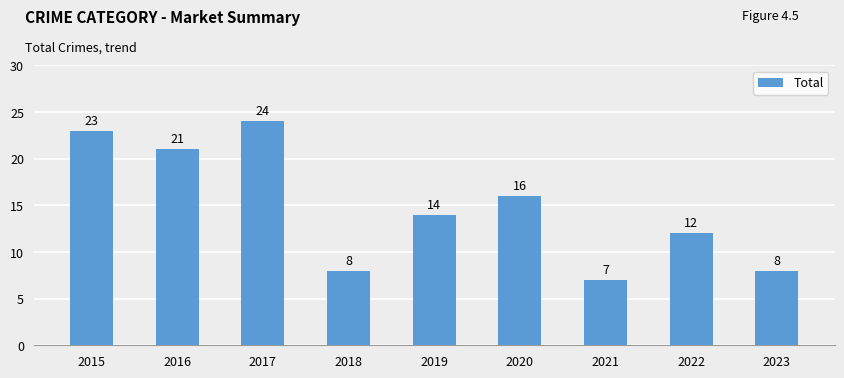

How many values are below 14?

4